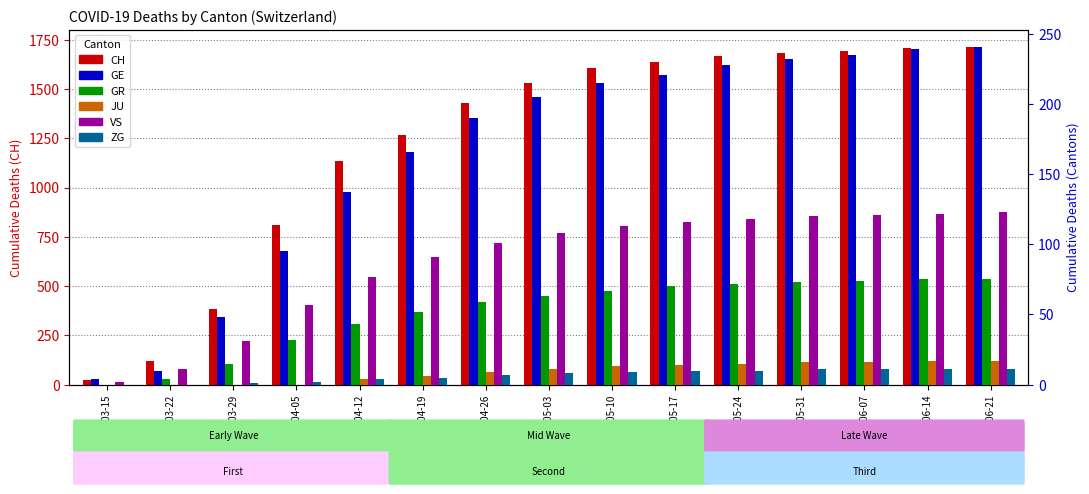

How many bars are there in each group?

6